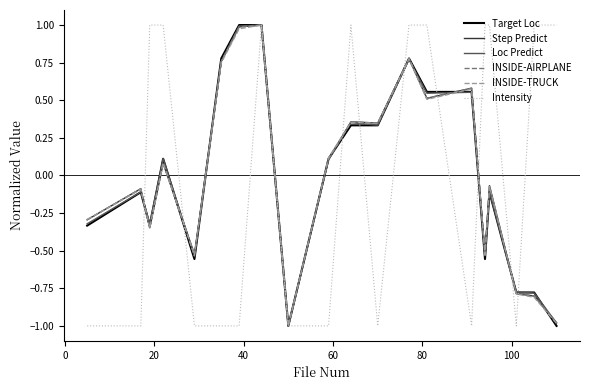

Does the chart have visible grid lines?

No